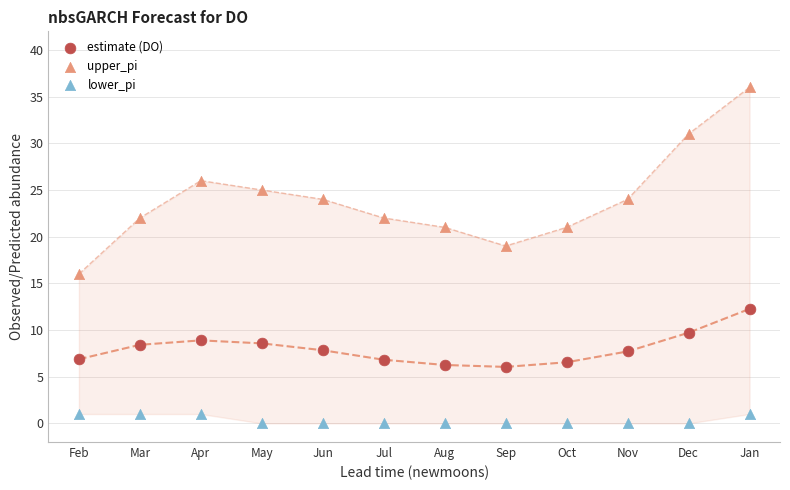

Across all series, what Y value is closest to 18?

19.0